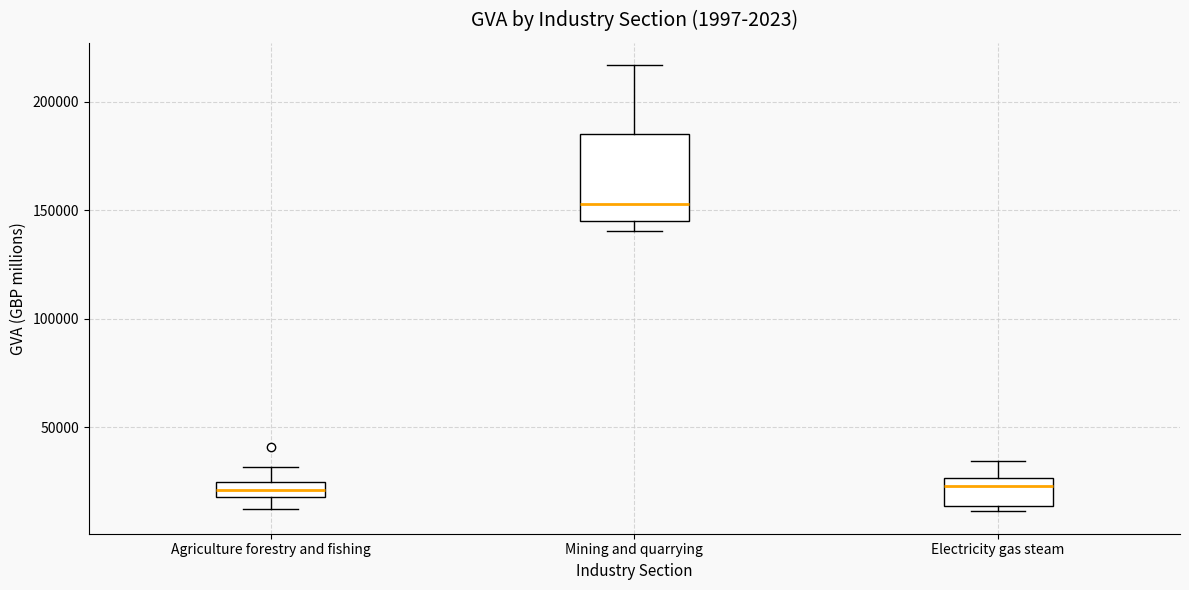

Which box is the tallest, from its lower edge to its upper edge?

Mining and quarrying